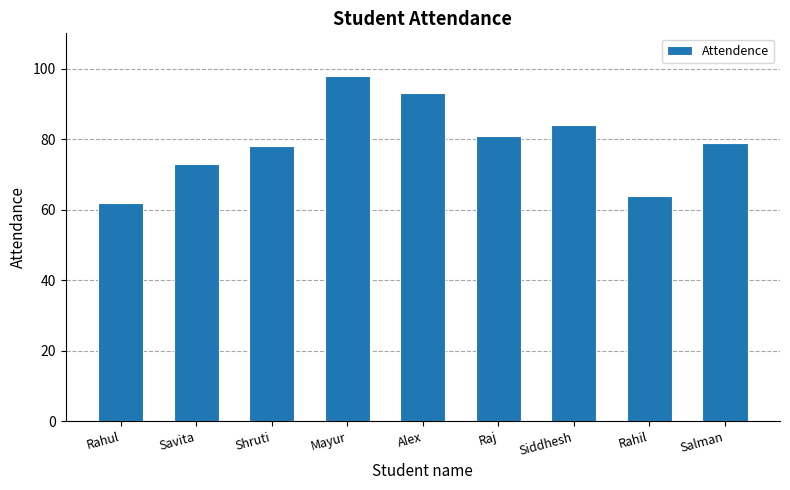

List the labels in order of value, smallest first.

Rahul, Rahil, Savita, Shruti, Salman, Raj, Siddhesh, Alex, Mayur